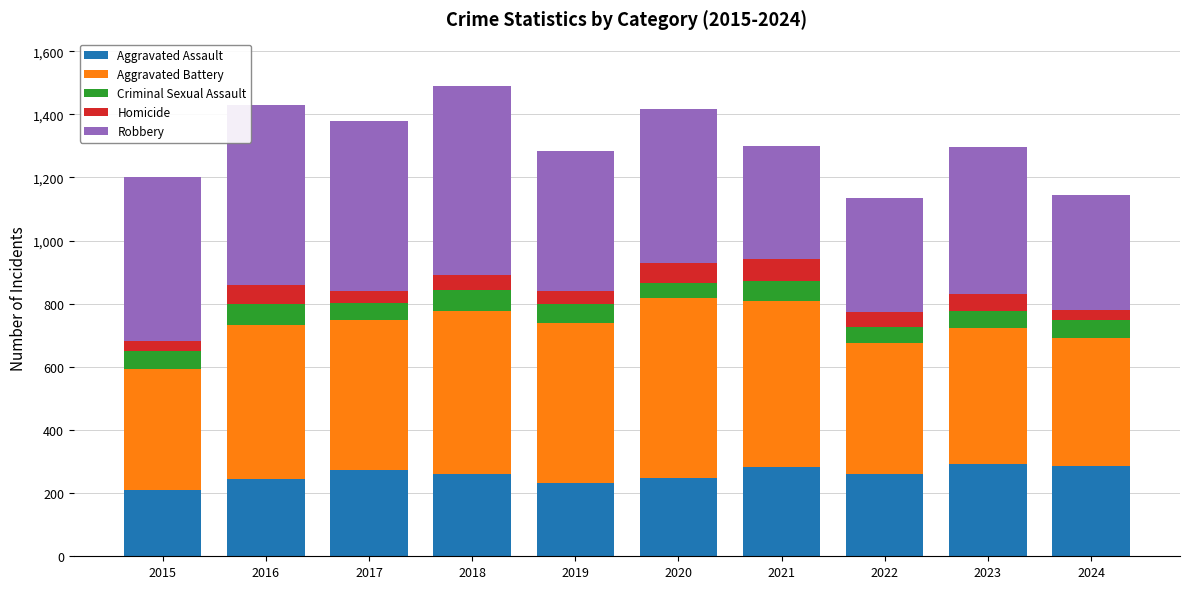

Is it true that Aggravated Assault equals 231 at 2019?

True